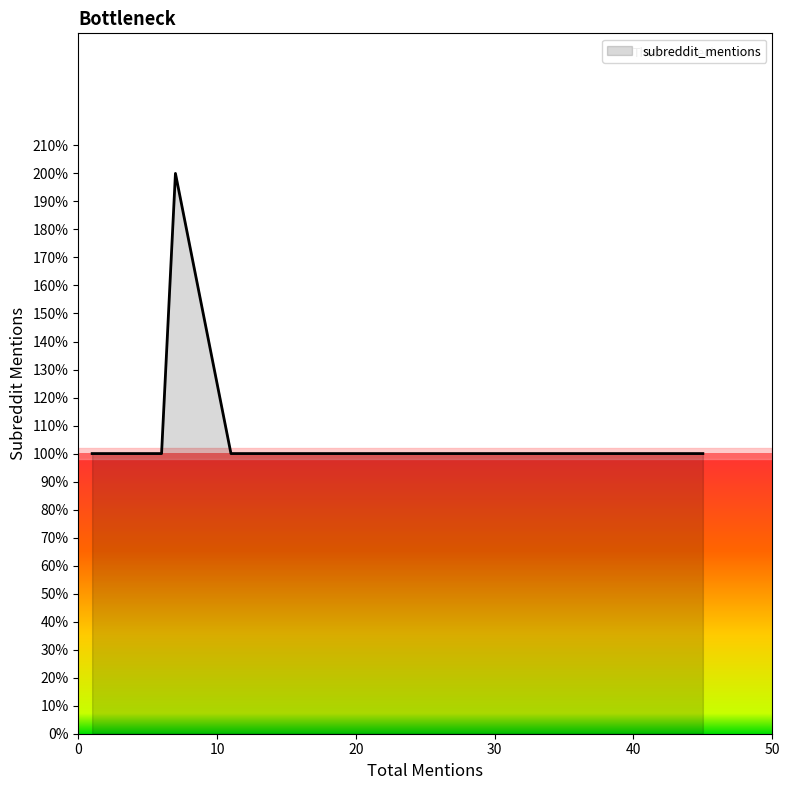

The value at 7 is 1. True or false?

False